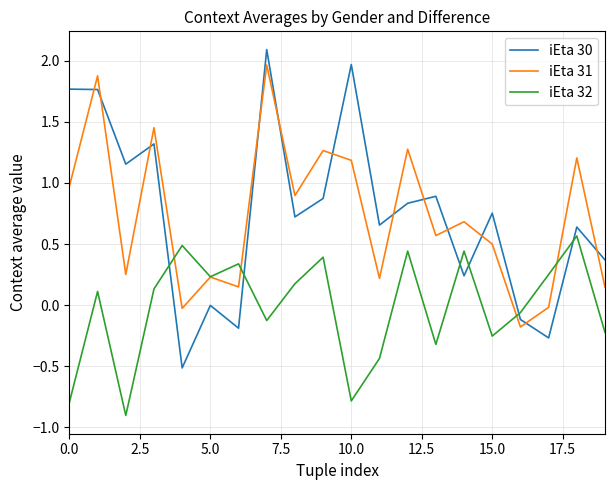

How many values in iEta 32 are below zero?

9